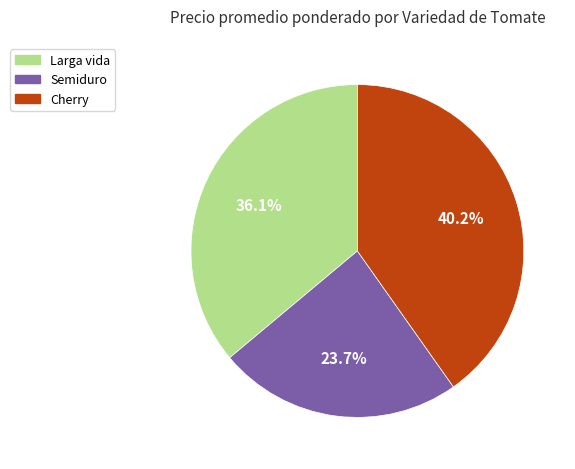

Is Semiduro the majority of the pie?

No